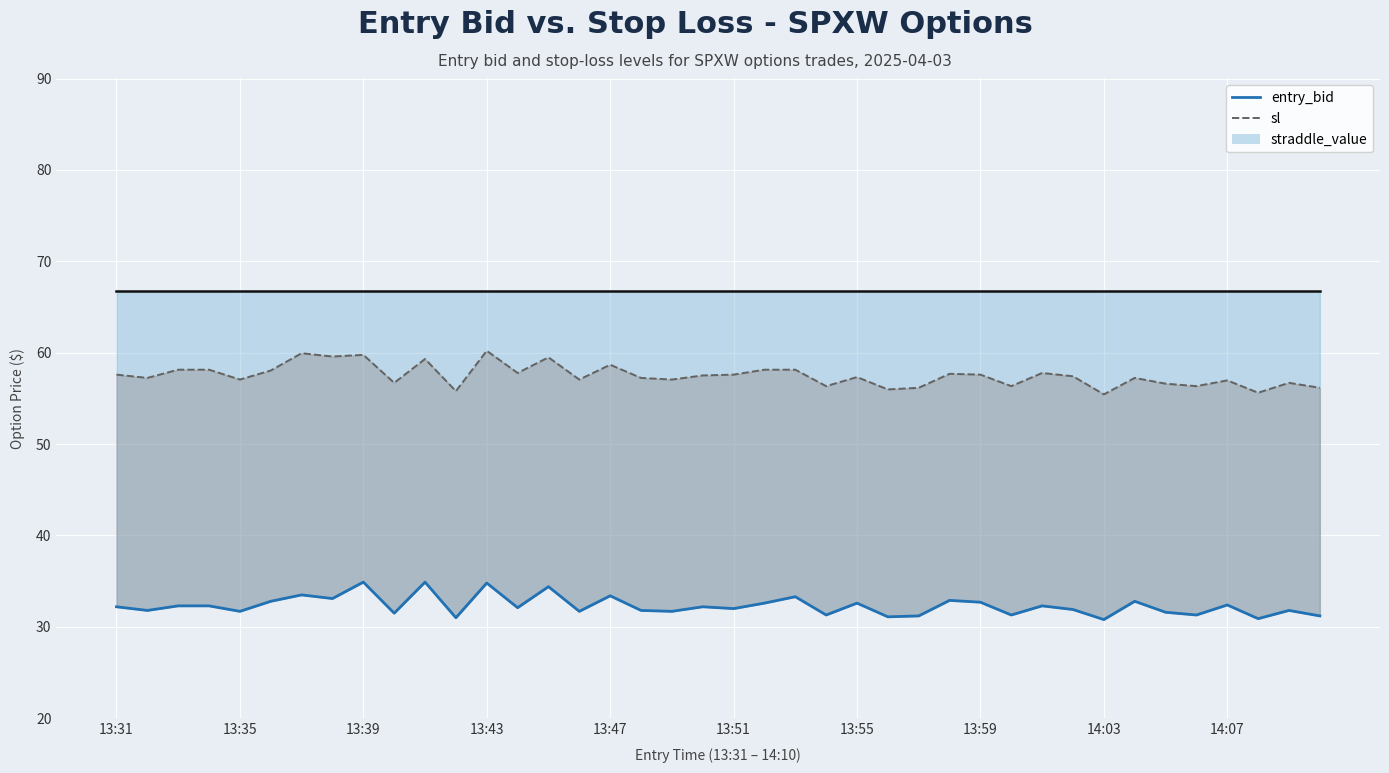

What is the sum of all entry_bid values?

1292.1